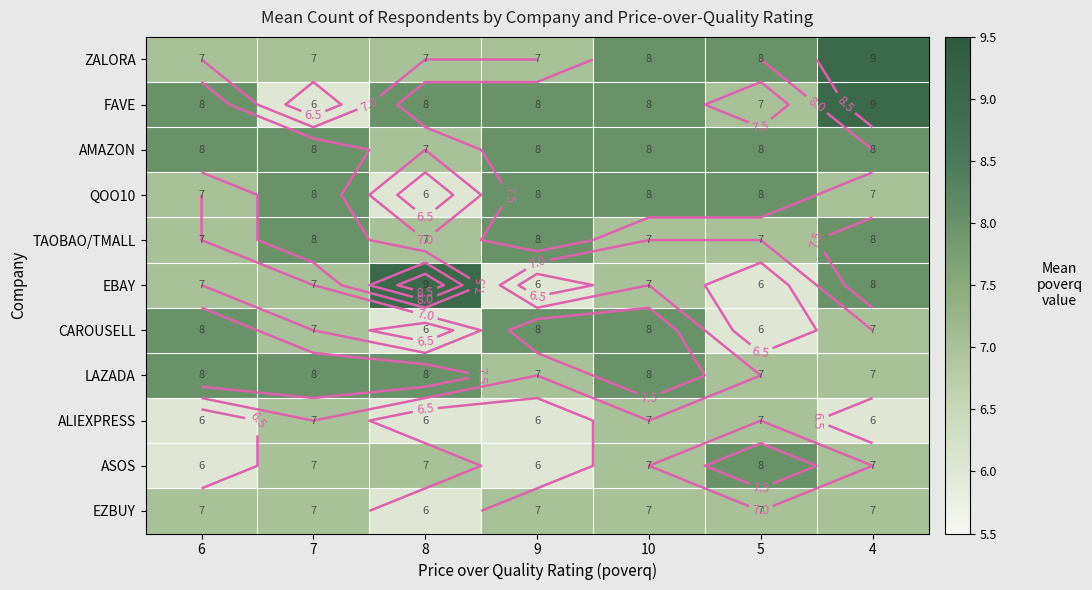

What is the greatest value displayed?

9